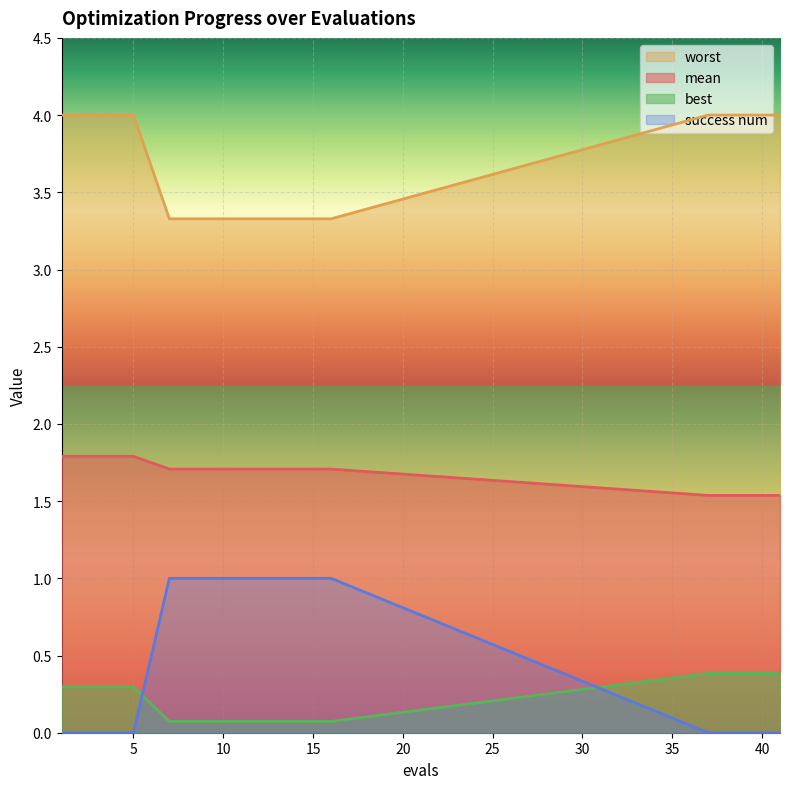

Which category has the lowest value across all series?

1